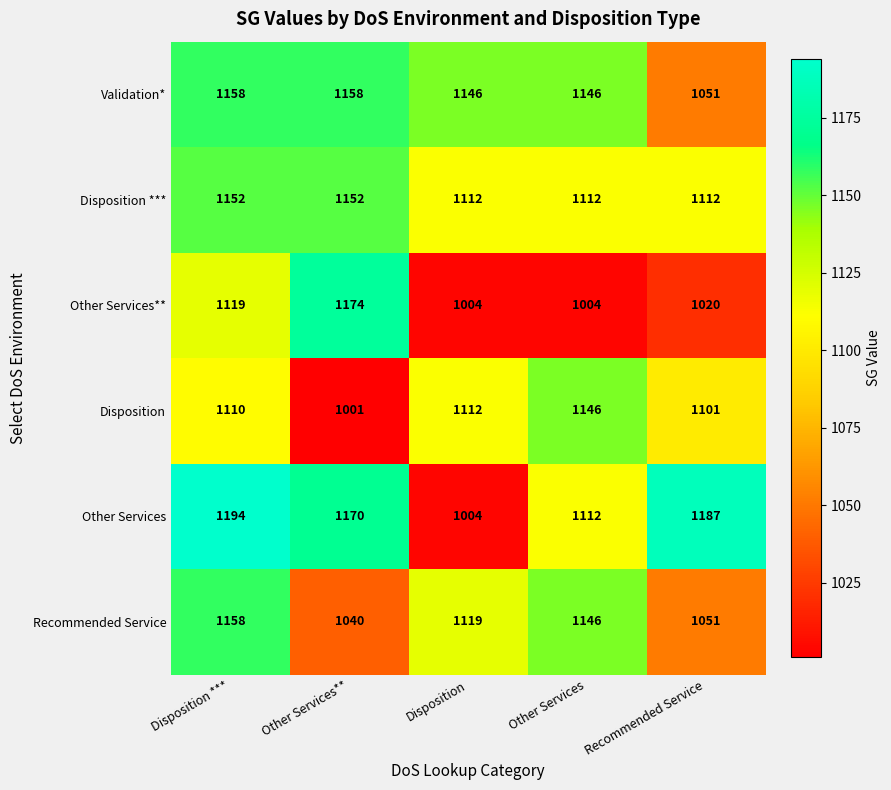

True or false: Disposition has a value of 1757 at Recommended Service.

False